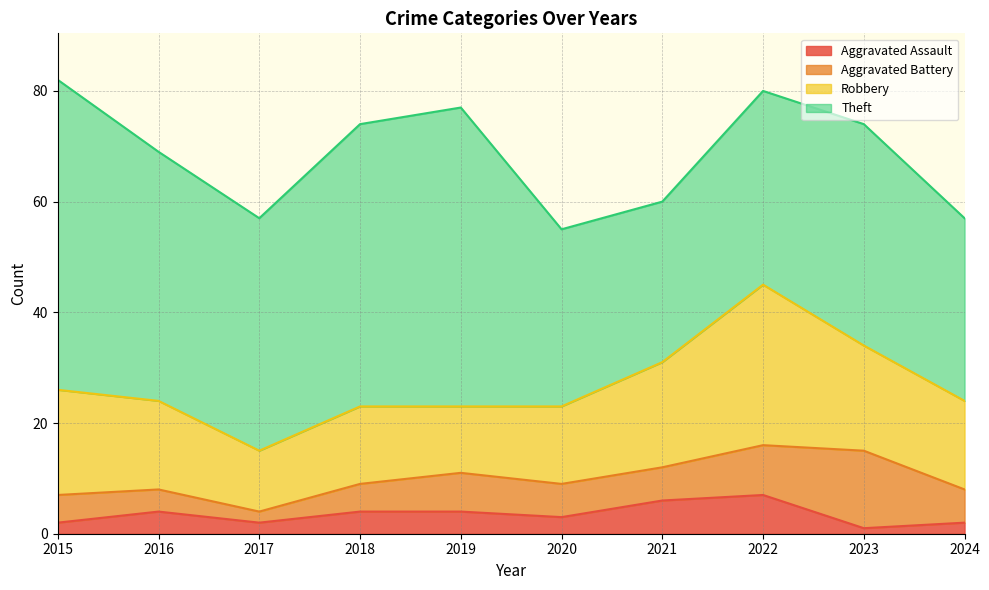

At which label is Theft closest to 42?

2017